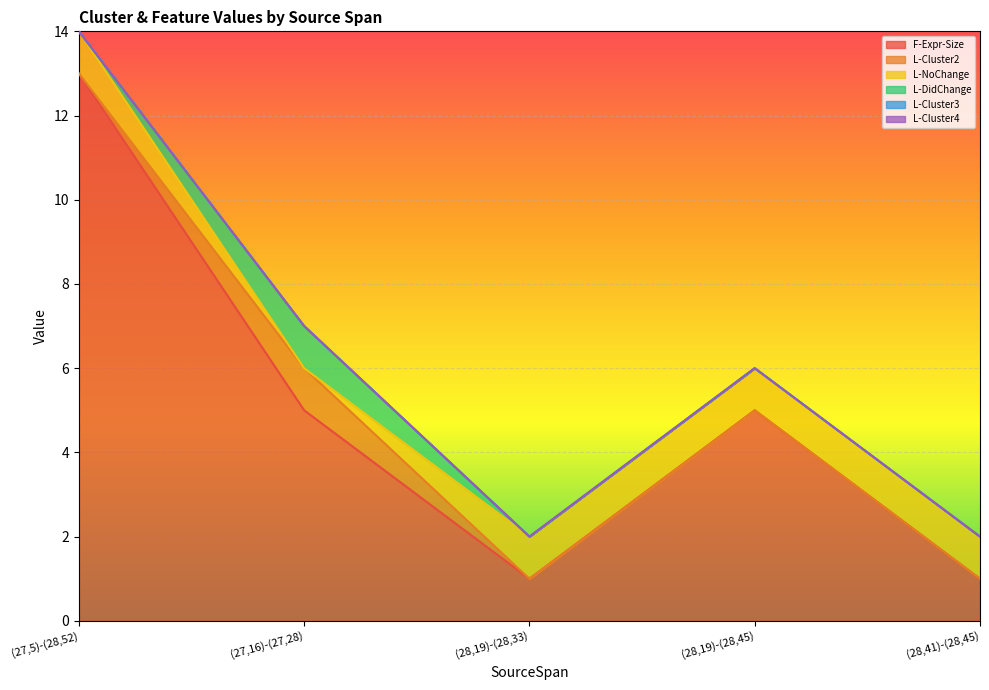

Does the chart display data point markers on the line(s)?

No